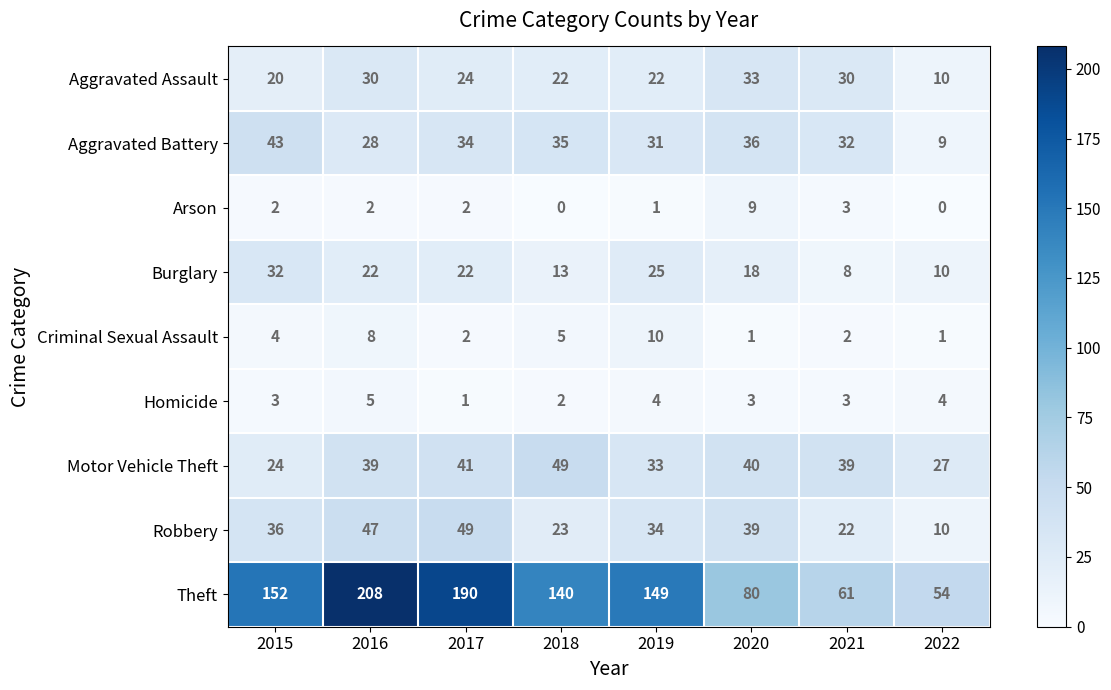

Which series has the largest total across all categories?

Theft